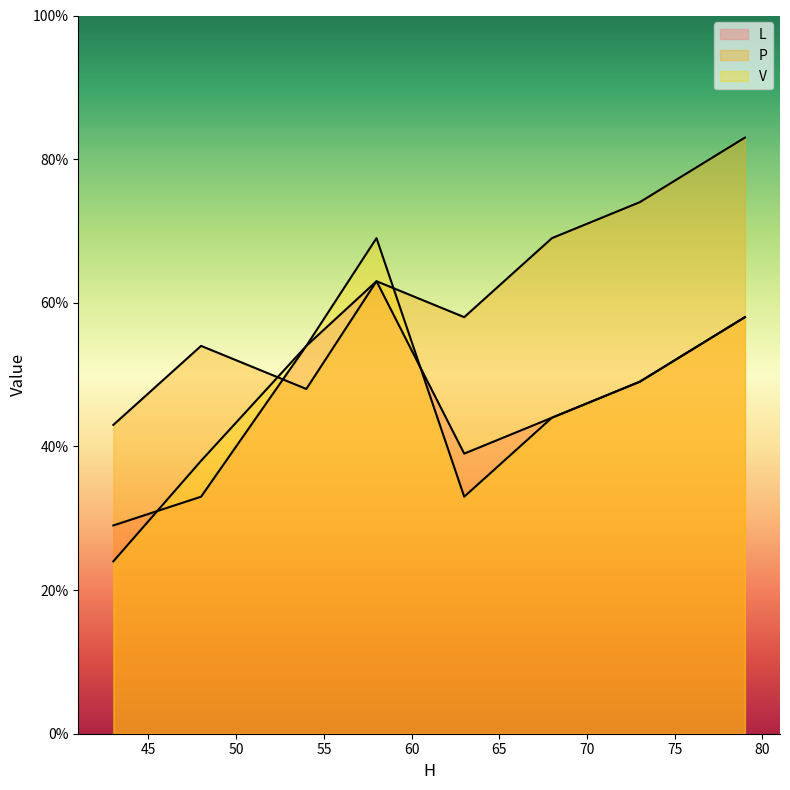

Is it true that L equals 29 at 43?

True